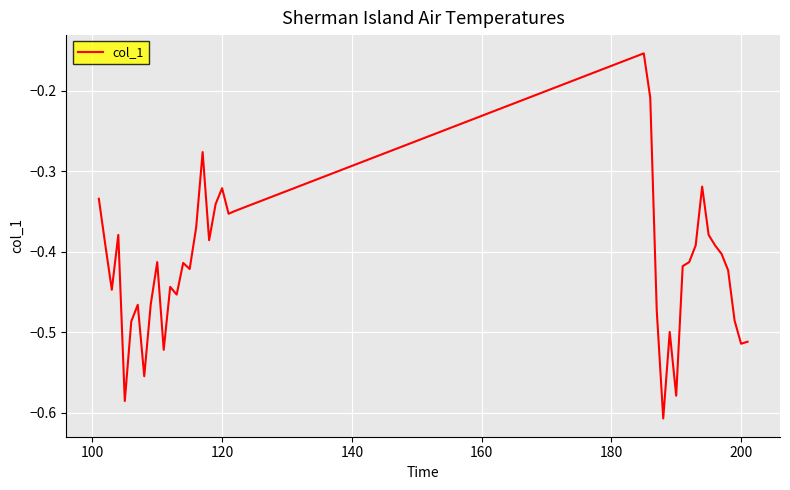

What is the difference between the maximum and minimum values?

0.5